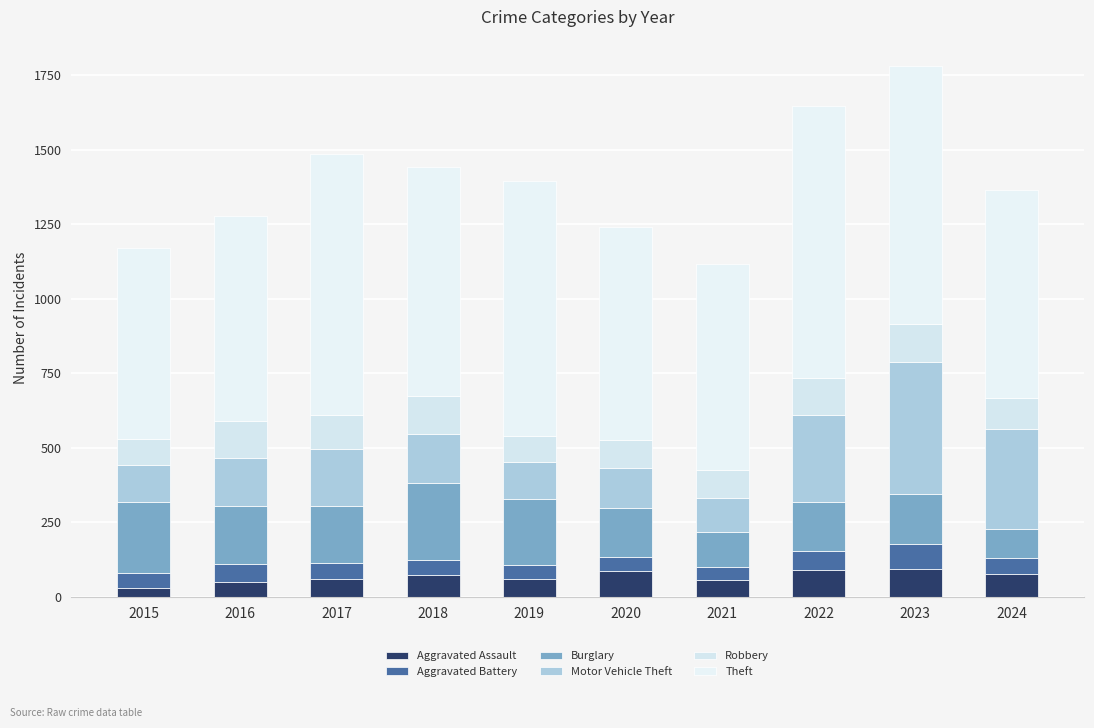

How many series are shown in this chart?

6